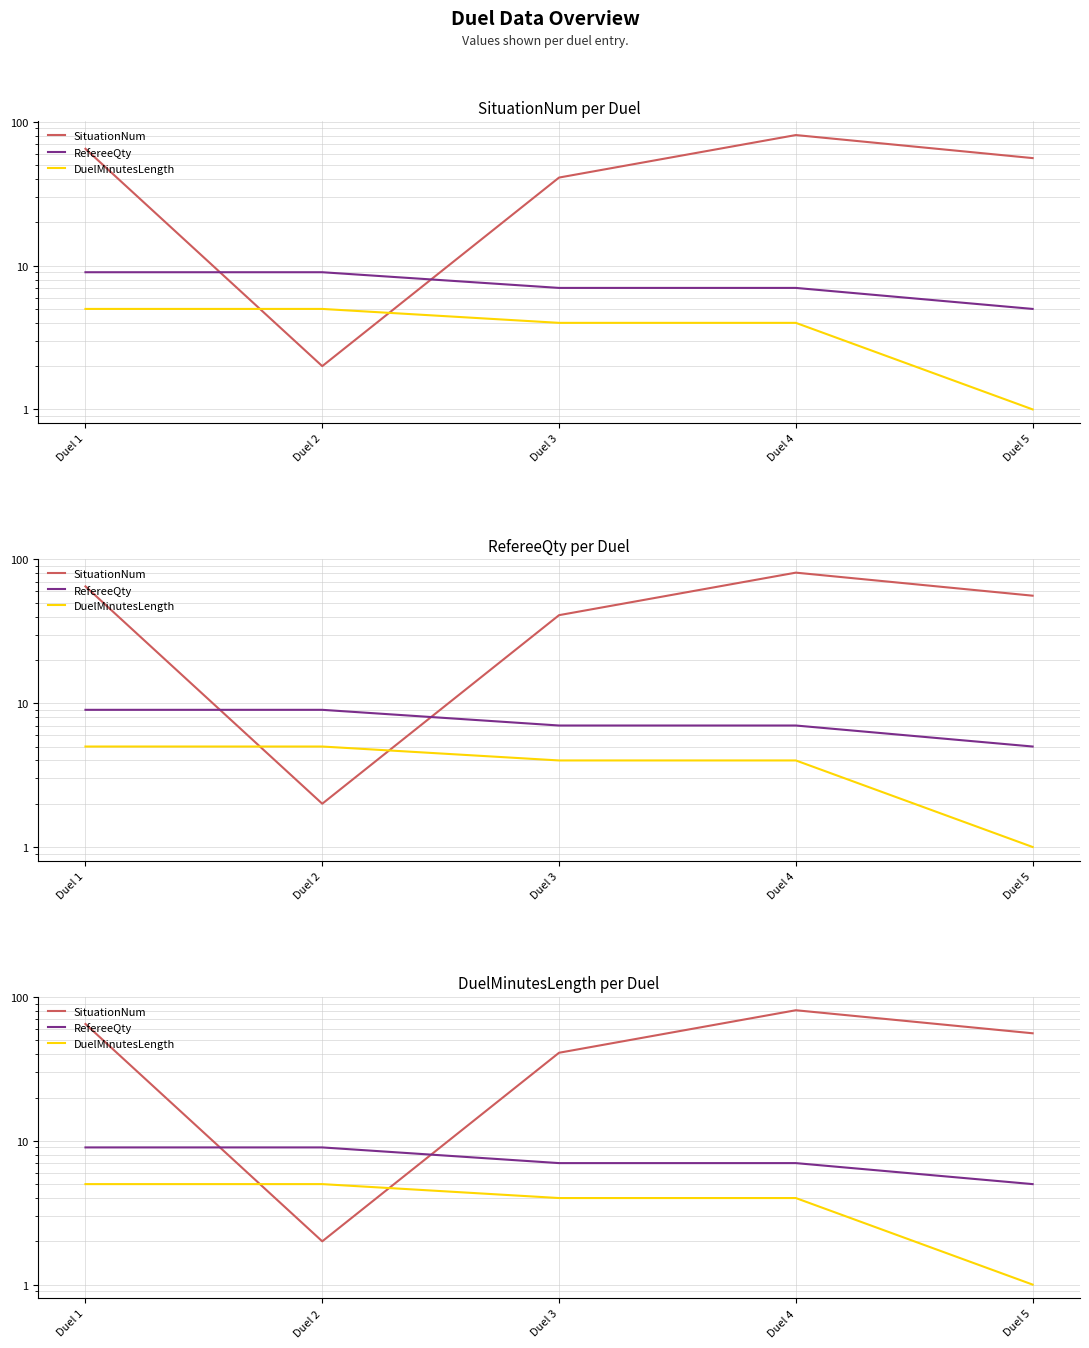

How many SituationNum values are between 41 and 65?

3